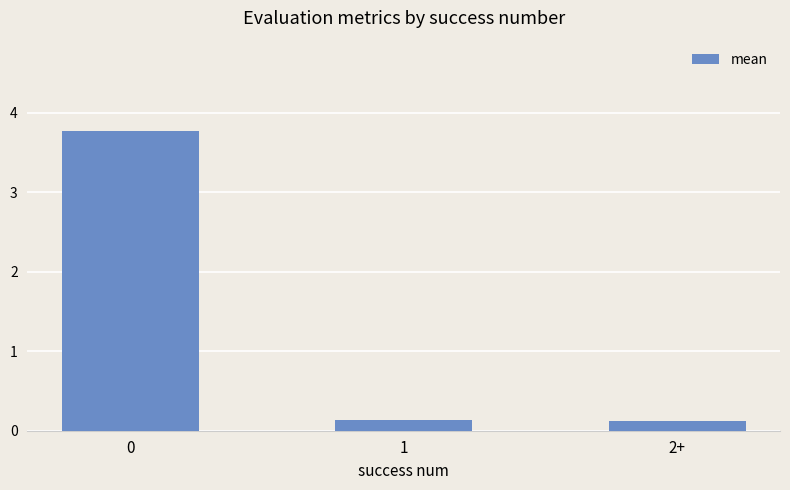

How many series are shown in this chart?

1